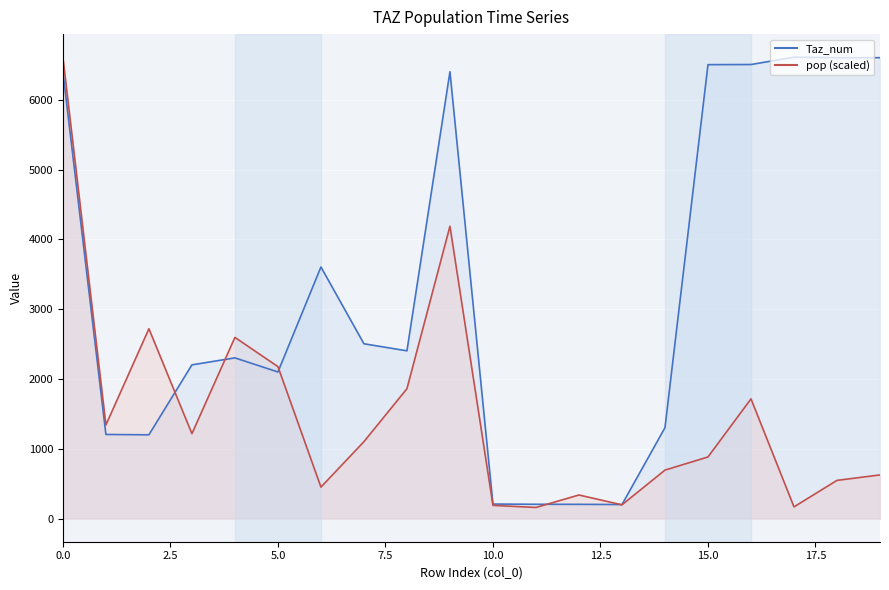

How many categories are shown in the chart?

20